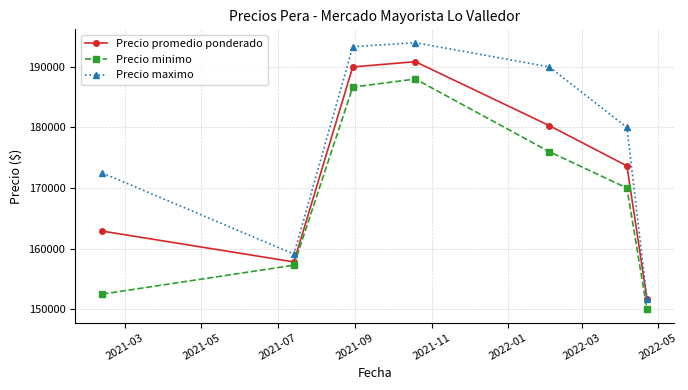

What is the minimum value for Precio maximo?

151666.7